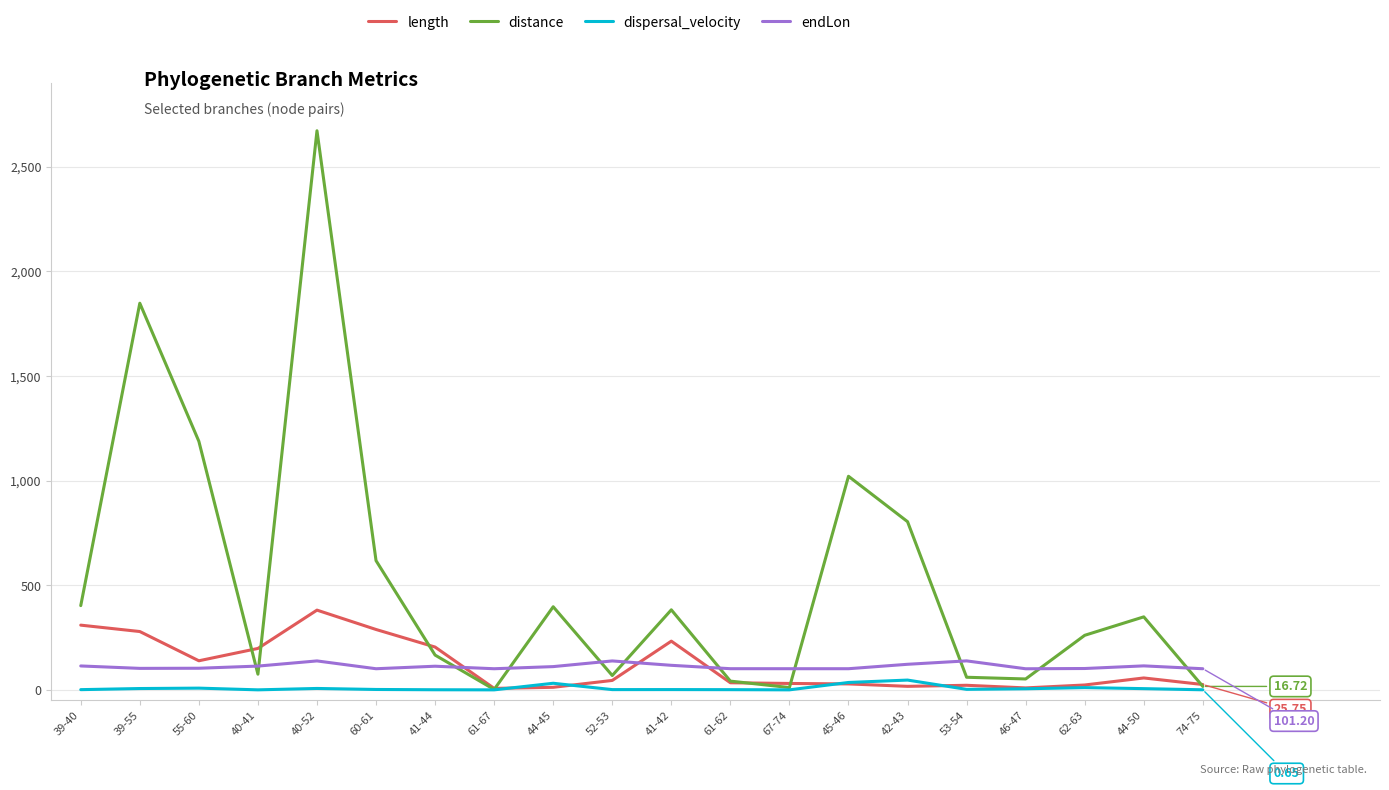

At which category is the sum across all series the highest?

40-52